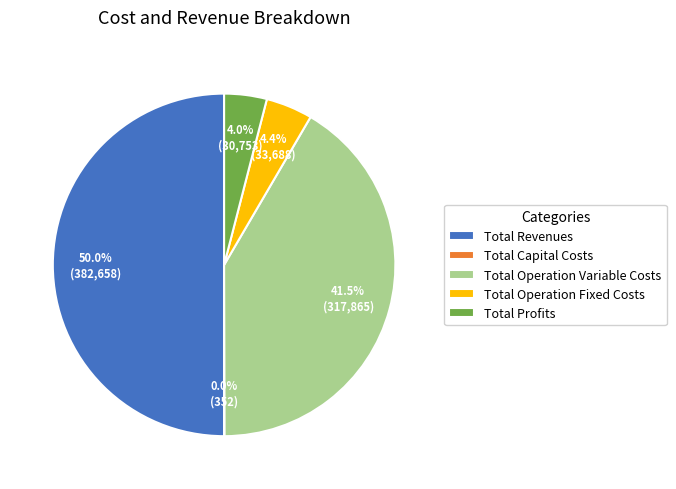

What percentage do Total Operation Variable Costs and Total Operation Fixed Costs together represent?

45.9%